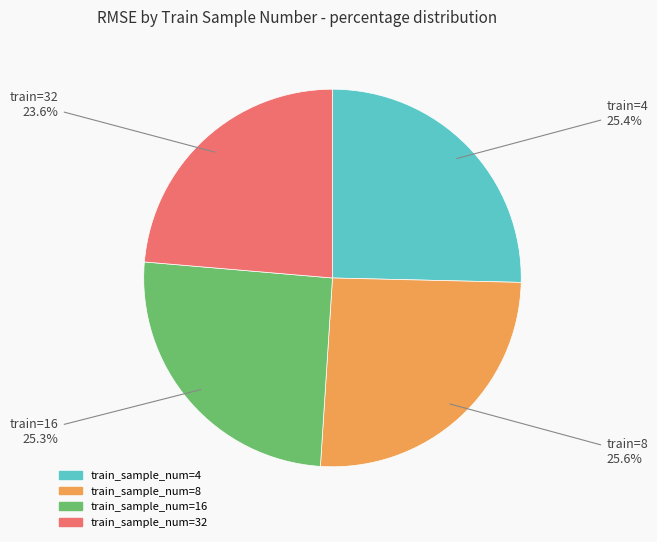

Does any single category account for the majority?

No